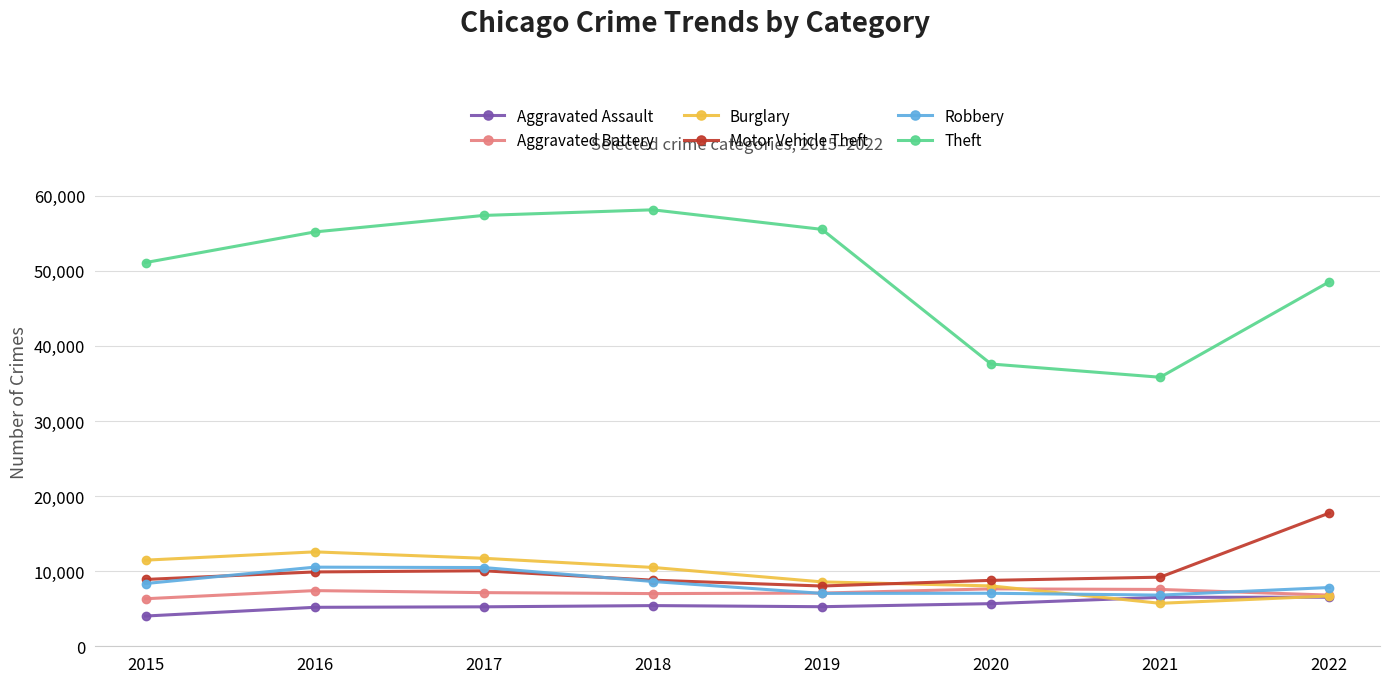

True or false: Aggravated Assault and Burglary intersect in this chart.

True